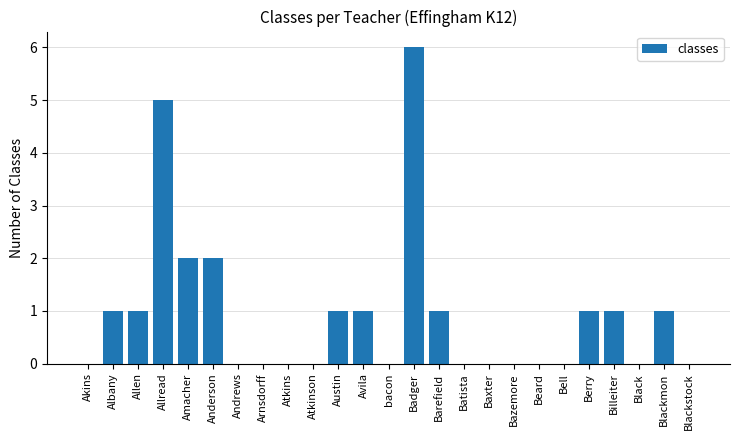

Is it true that the value at Beard is 0?

True